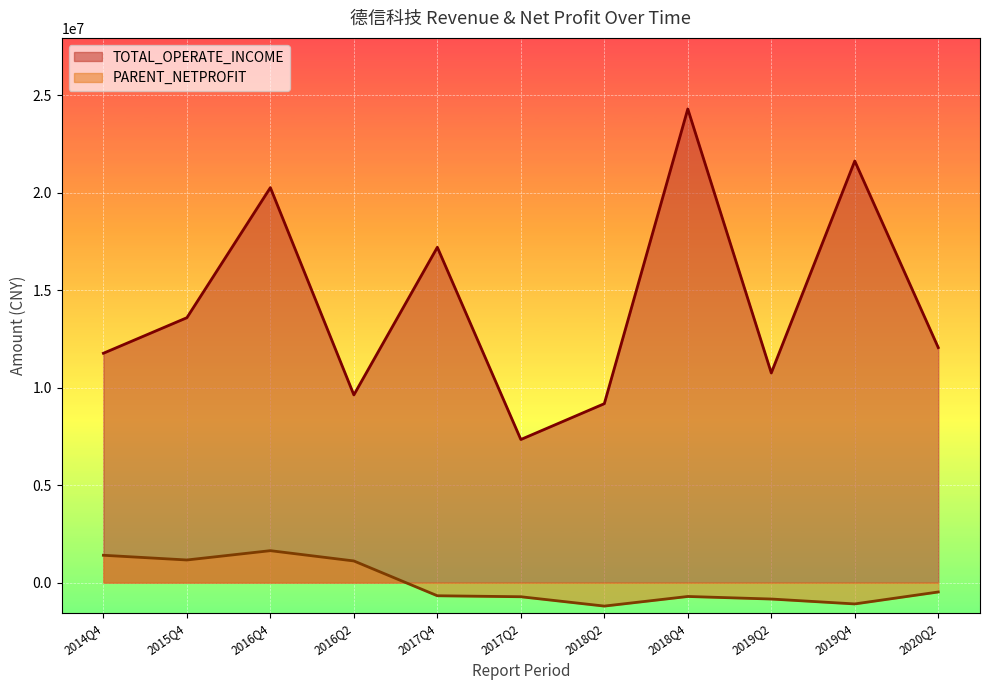

What is the maximum value for TOTAL_OPERATE_INCOME?

24298450.0